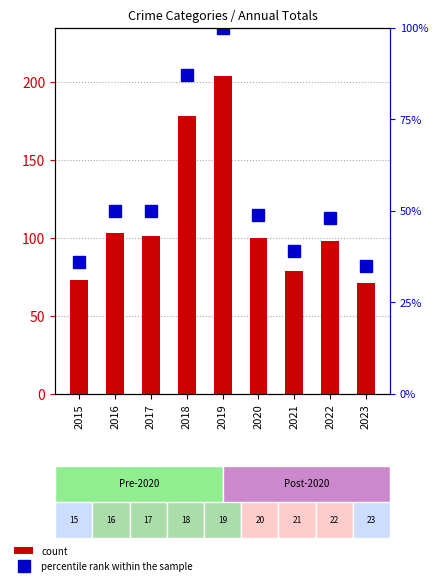

What is the difference between the highest and lowest values at 2020?

51